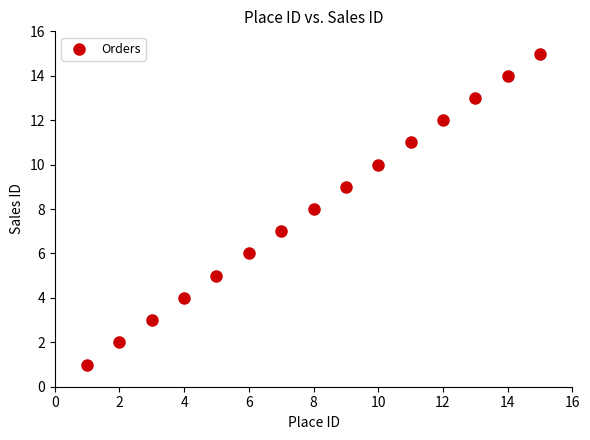

What is the range of X values (max minus min)?

14